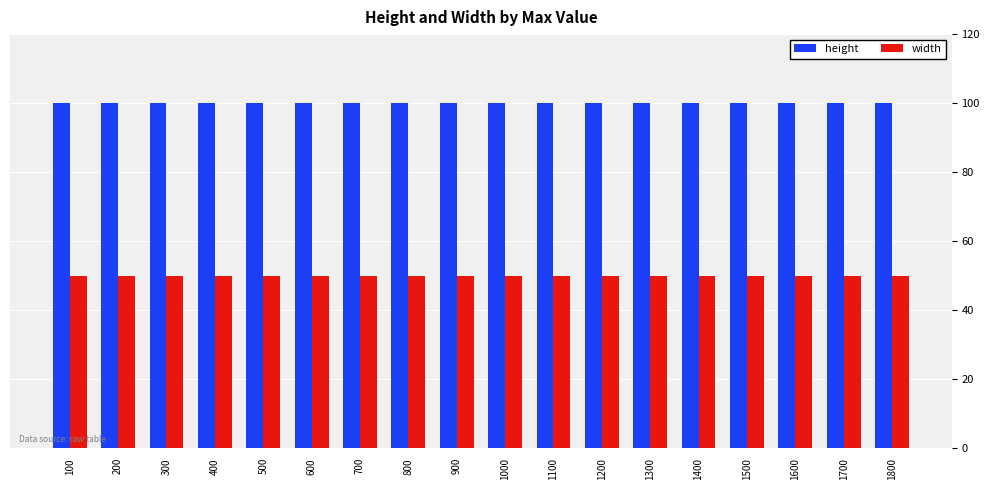

Reading right to left, extract all data points from this chart.

height: 1800=100	1700=100	1600=100	1500=100	1400=100	1300=100	1200=100	1100=100	1000=100	900=100	800=100	700=100	600=100	500=100	400=100	300=100	200=100	100=100
width: 1800=50	1700=50	1600=50	1500=50	1400=50	1300=50	1200=50	1100=50	1000=50	900=50	800=50	700=50	600=50	500=50	400=50	300=50	200=50	100=50